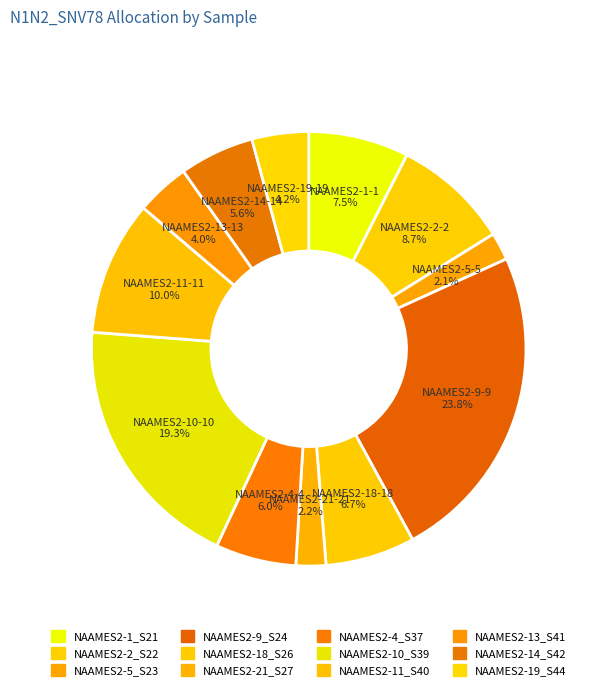

What is the ratio of the value at NAAMES2-4_S37 to the value at NAAMES2-5_S23?

2.9